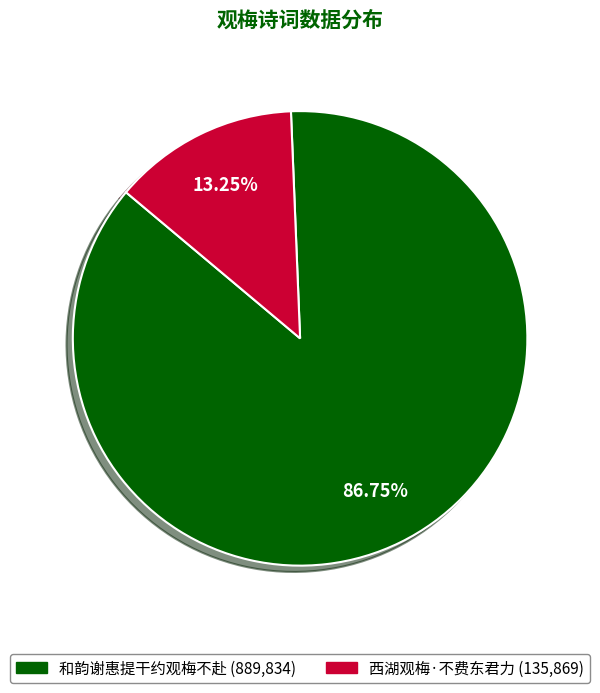

Does 和韵谢惠提干约观梅不赴 represent more than half of the total?

Yes